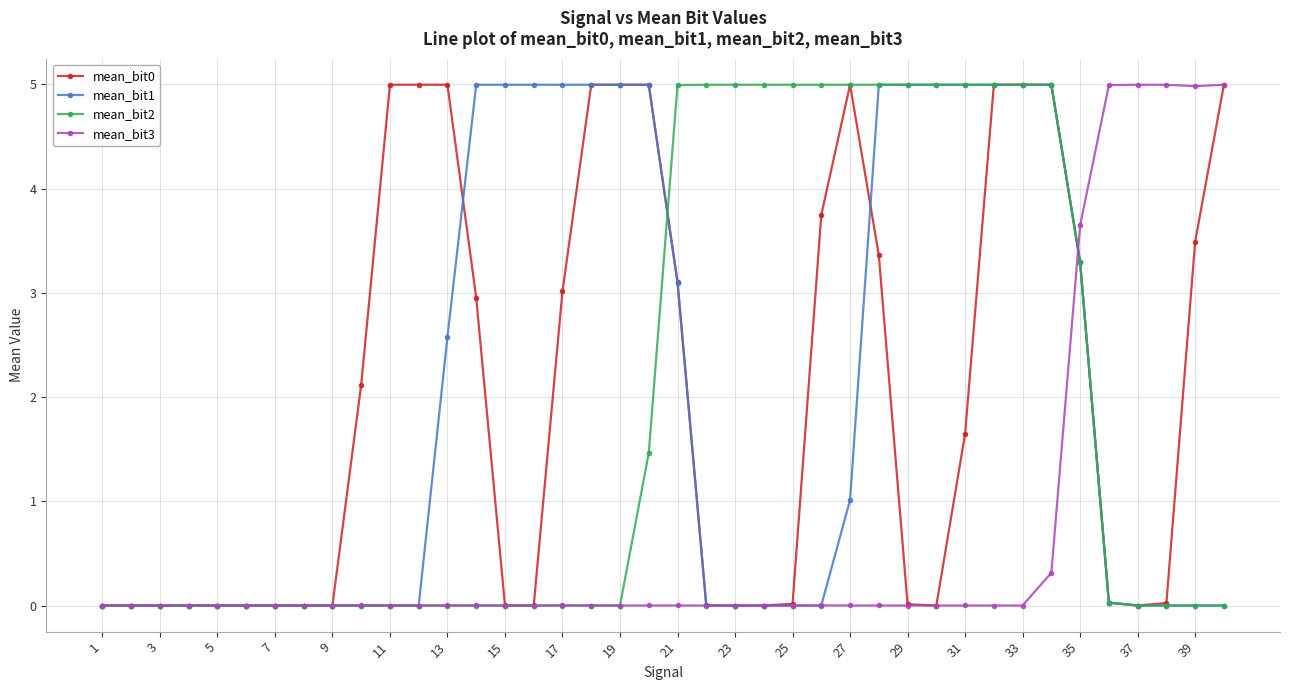

True or false: mean_bit2 has more than 0 interior local peaks.

True